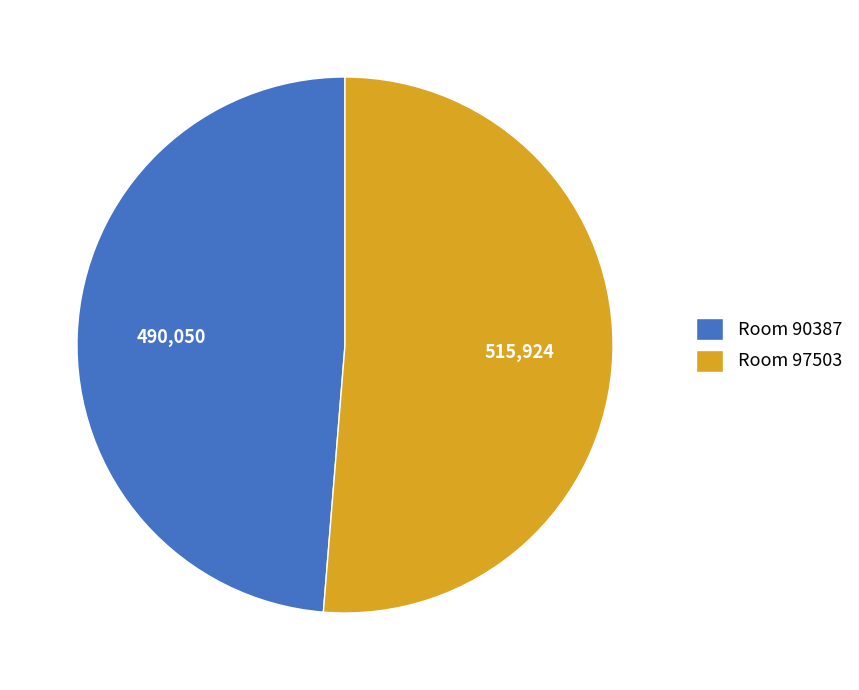

Which has a higher value, Room 90387 or Room 97503?

Room 97503